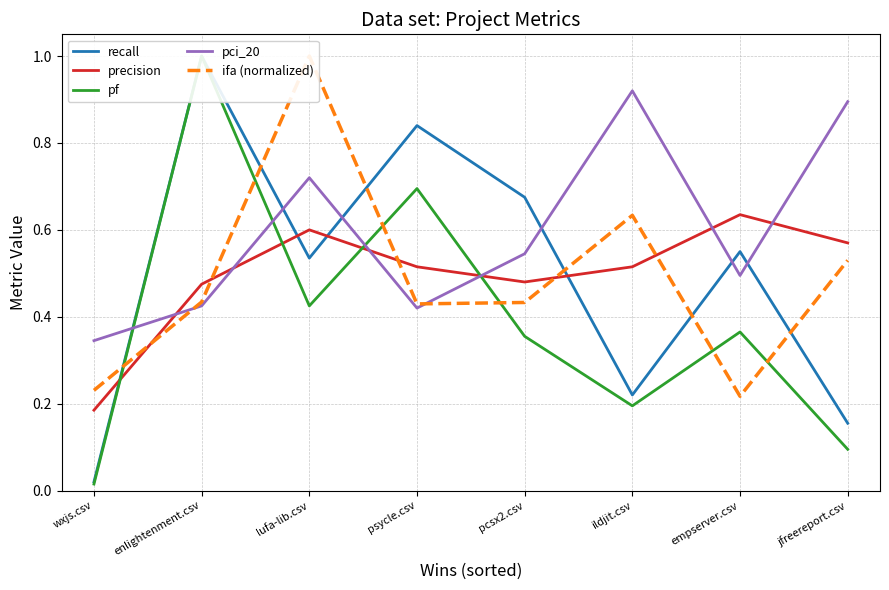

How many times do pf and ifa (normalized) cross each other?

6